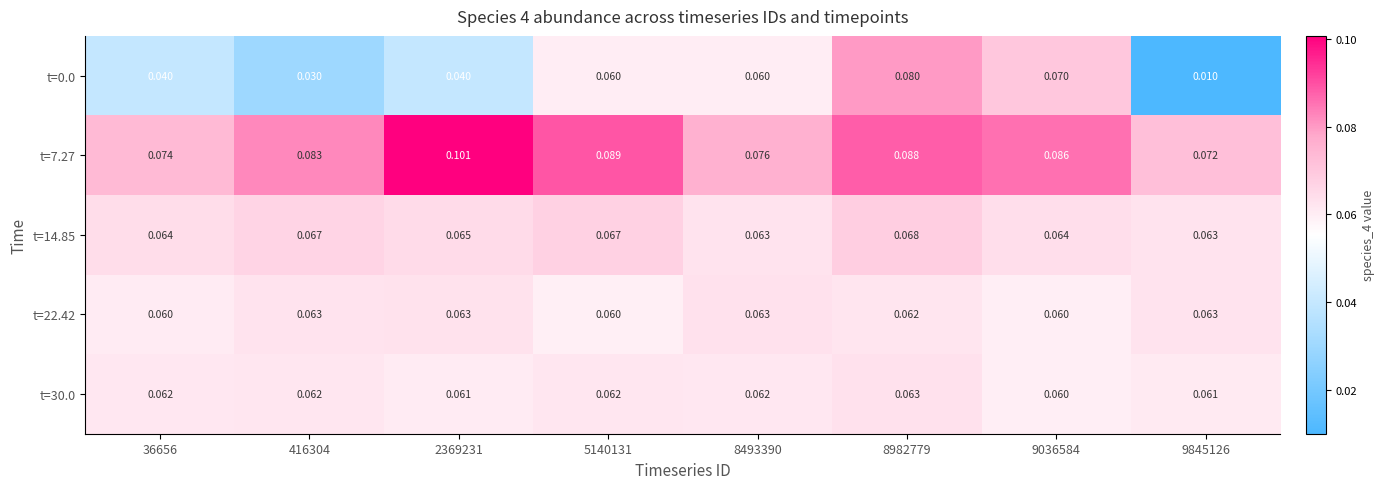

Which label corresponds to the largest value in the chart?

2369231